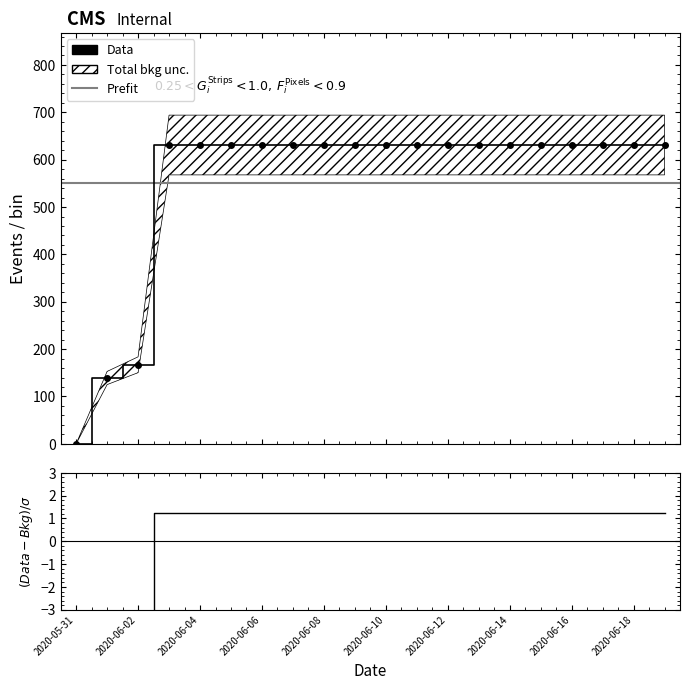

List the labels in order of value, largest first.

2020-06-03, 2020-06-04, 2020-06-05, 2020-06-06, 2020-06-07, 2020-06-08, 2020-06-09, 2020-06-10, 2020-06-11, 2020-06-12, 2020-06-13, 2020-06-14, 2020-06-15, 2020-06-16, 2020-06-17, 2020-06-18, 2020-06-19, 2020-06-02, 2020-06-01, 2020-05-31